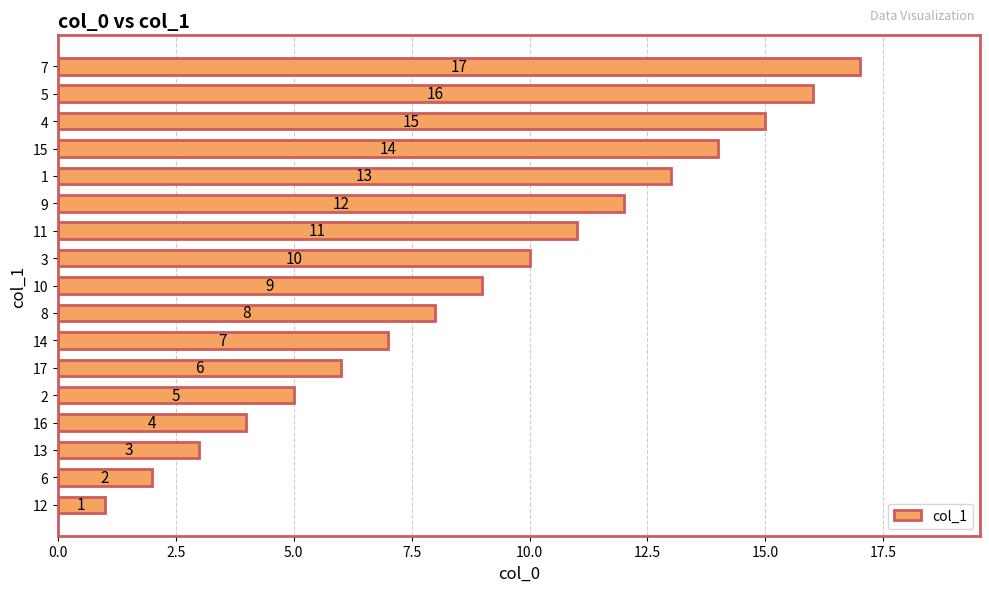

What is the ratio of the value at 9 to the value at 14?

1.7